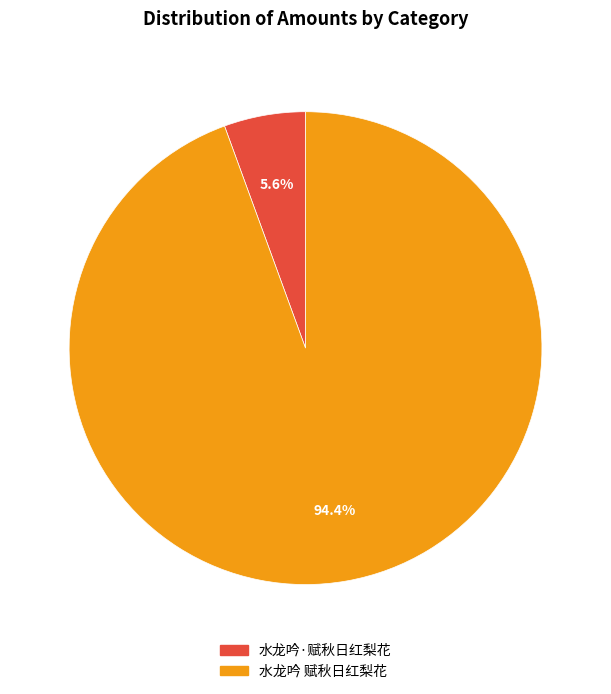

To the nearest percent, what portion does 水龙吟·赋秋日红梨花 represent?

6%